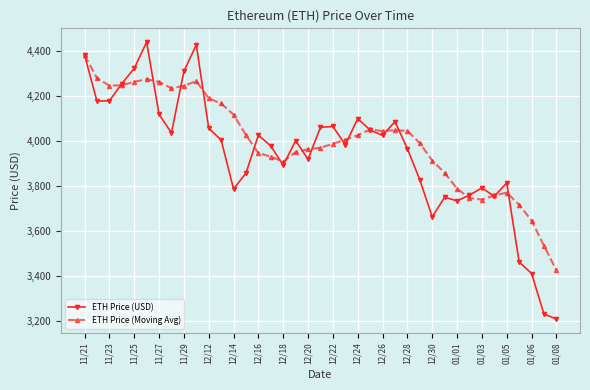

What are all the series names shown in the legend?

ETH Price (USD), ETH Price (Moving Avg)